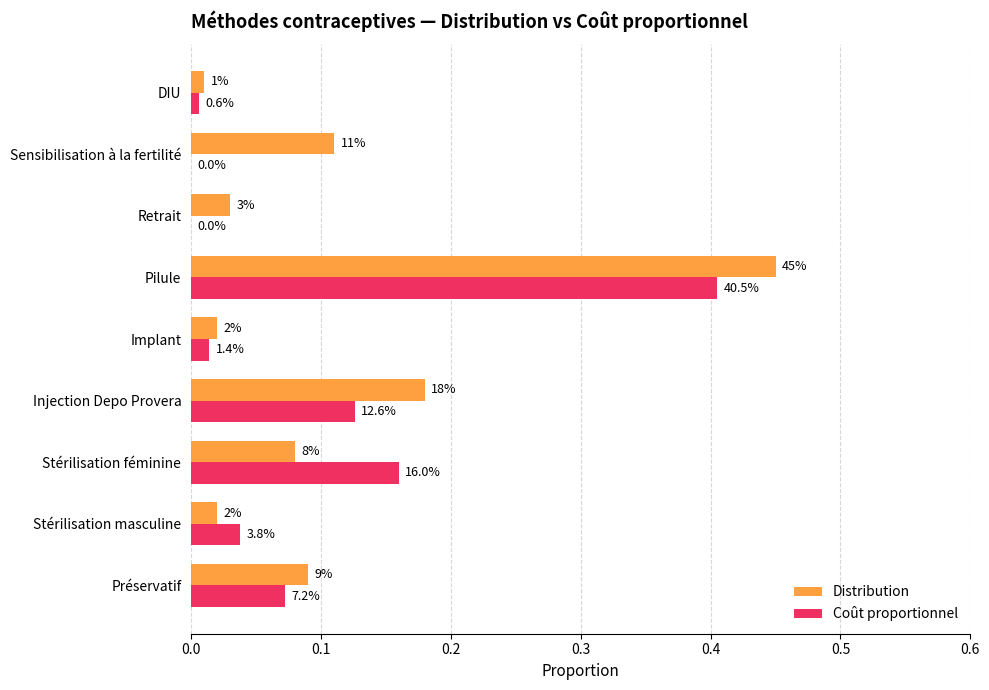

What is the average value of the Coût proportionnel series?

0.1